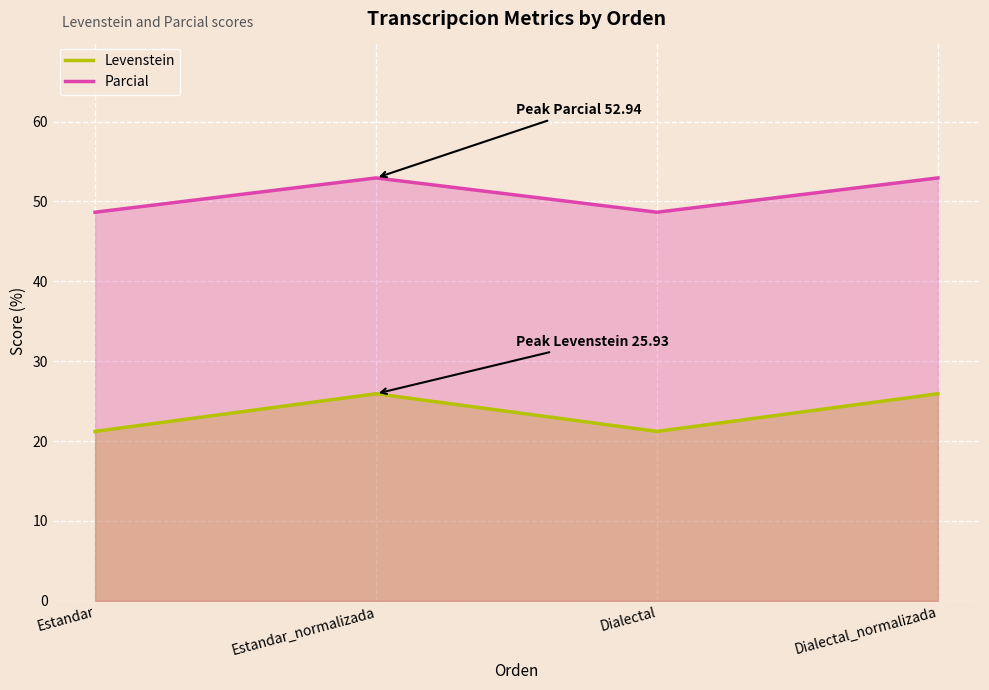

Which category has the lowest value in the Levenstein series?

Estandar